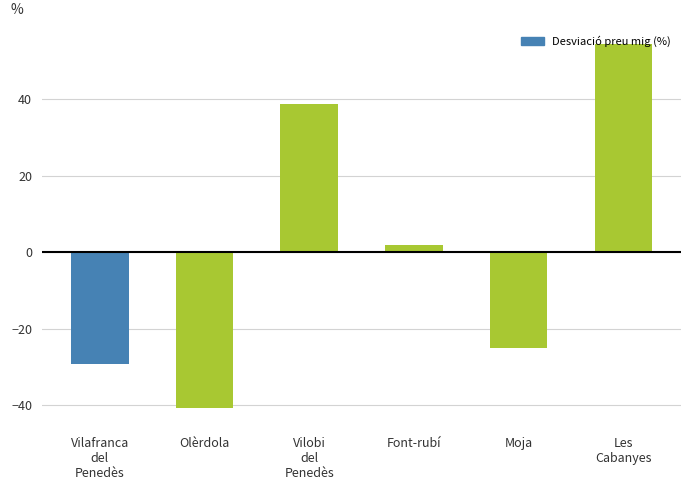

How many values are below zero?

3